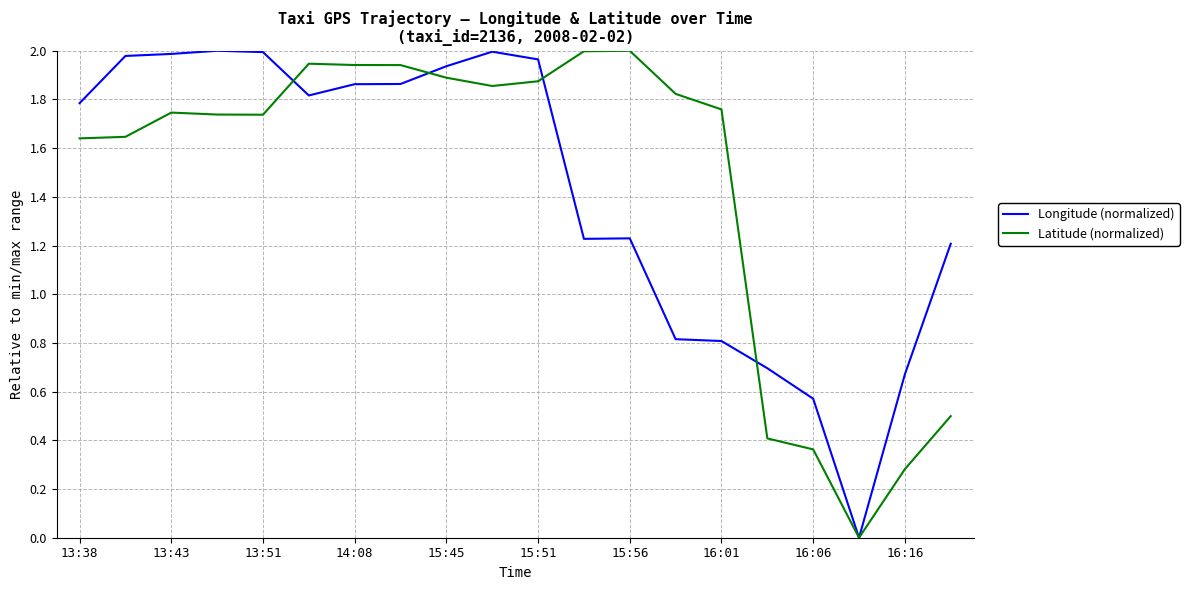

How many intersections are there between Latitude (normalized) and Longitude (normalized)?

4